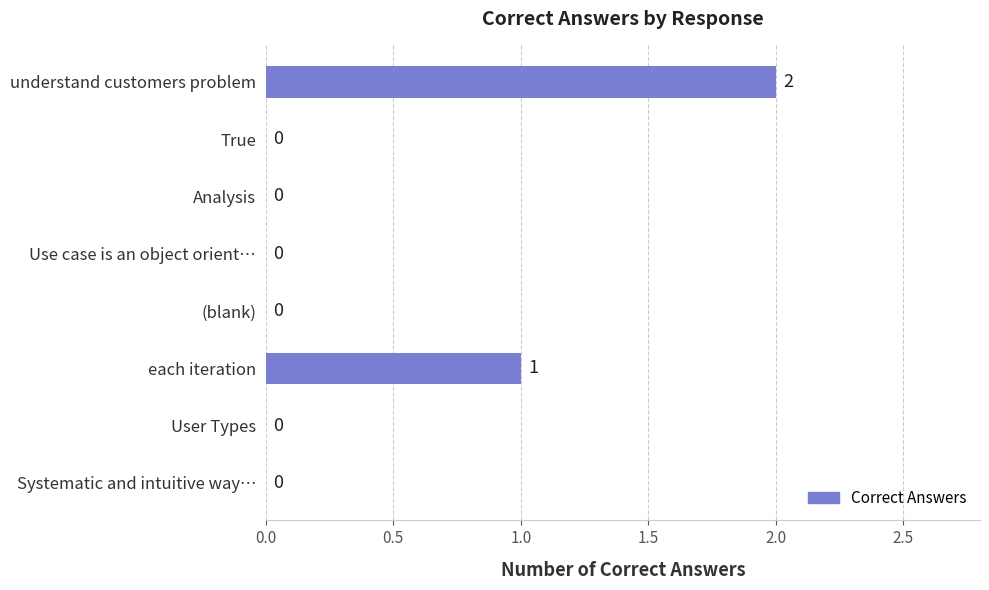

What is the sum of all values?

3